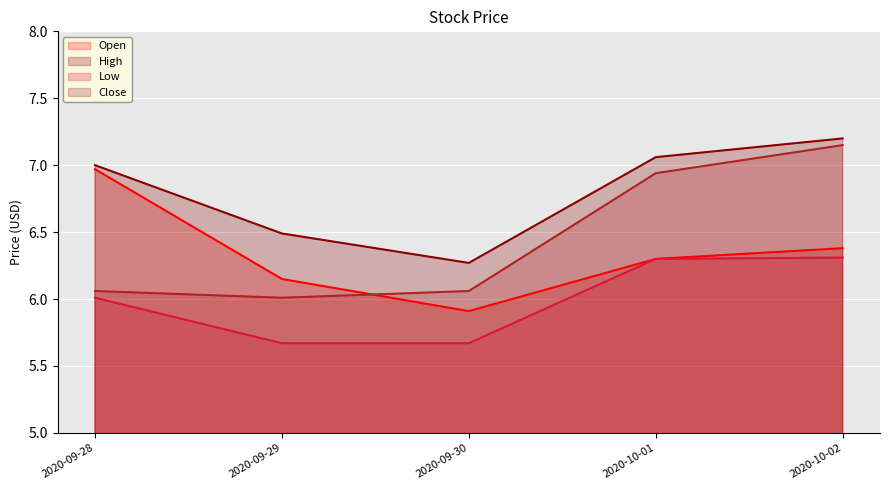

What is the approximate value of High at 2020-09-29?

6.5